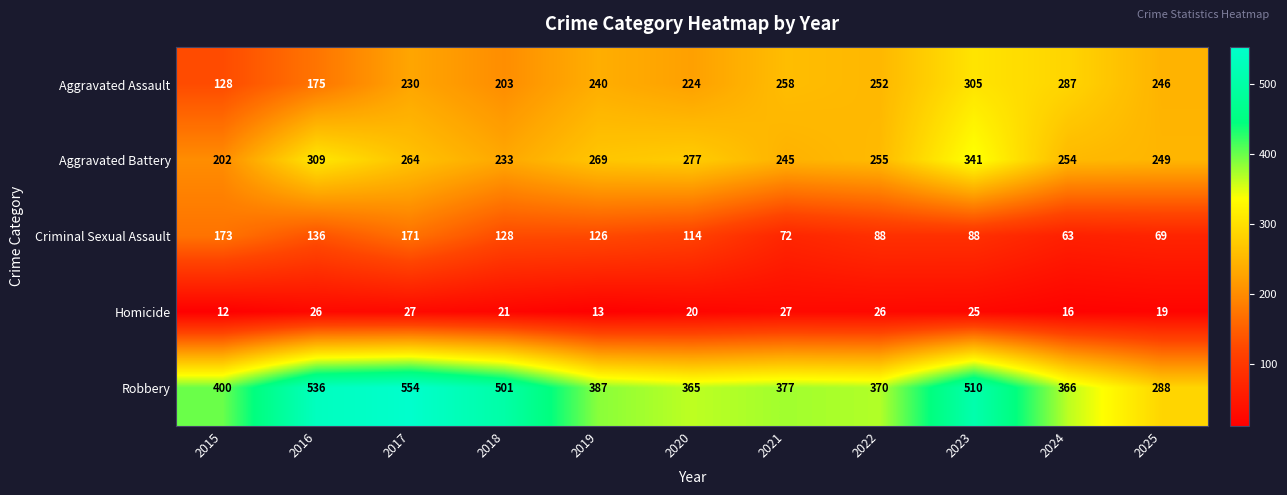

At which category is the sum across all series the highest?

2023